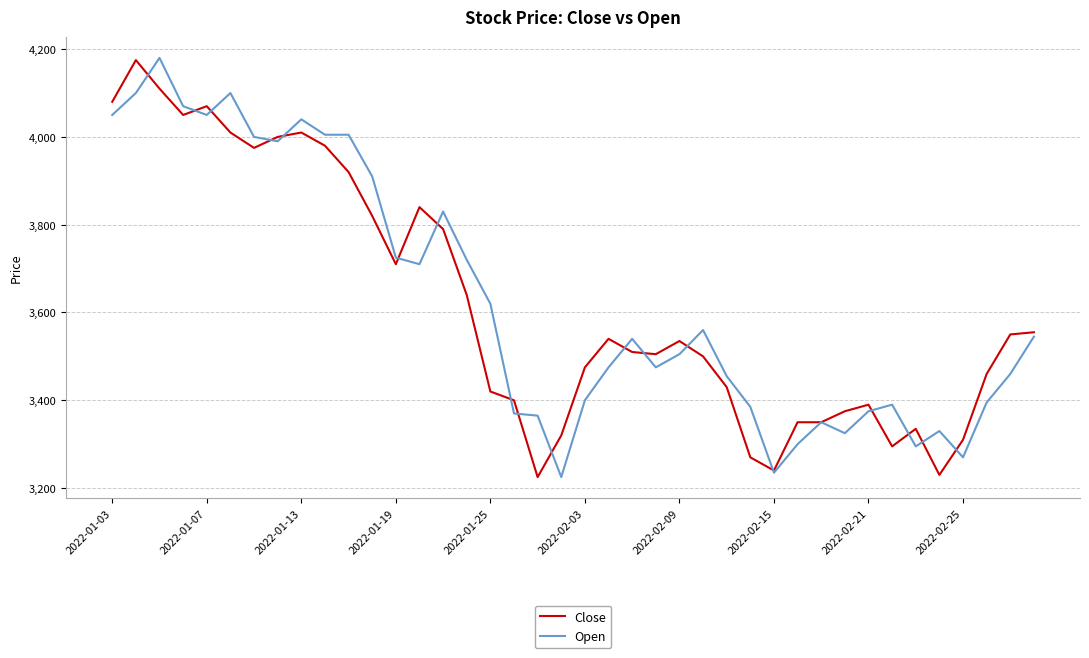

What is the minimum value shown in the chart?

3225